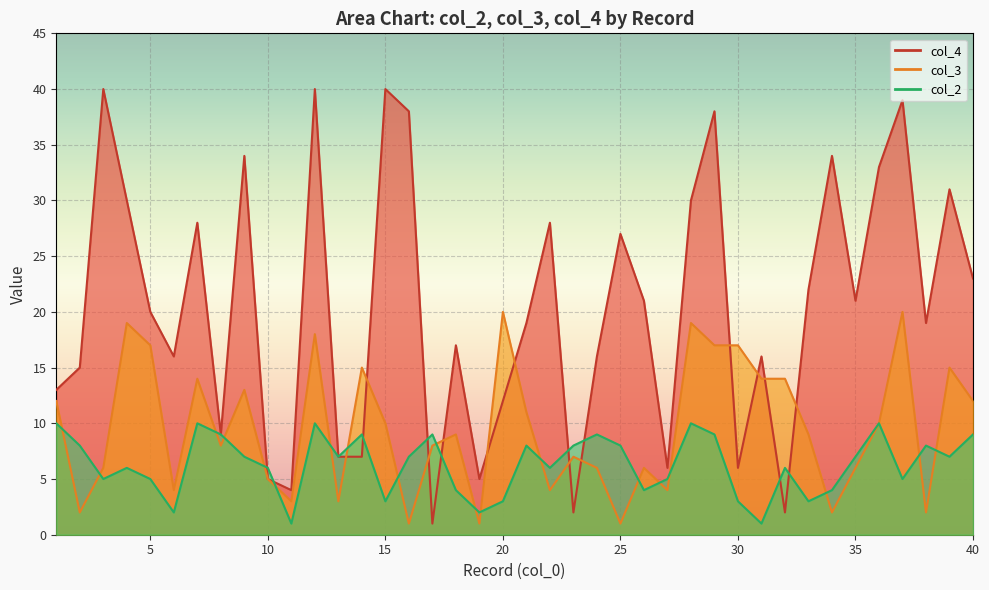

Reading left to right, what are all the values shown in this chart?

col_4: 1=13	2=15	3=40	4=30	5=20	6=16	7=28	8=9	9=34	10=5	11=4	12=40	13=7	14=7	15=40	16=38	17=1	18=17	19=5	20=12	21=19	22=28	23=2	24=16	25=27	26=21	27=6	28=30	29=38	30=6	31=16	32=2	33=22	34=34	35=21	36=33	37=39	38=19	39=31	40=23
col_3: 1=12	2=2	3=6	4=19	5=17	6=4	7=14	8=8	9=13	10=5	11=3	12=18	13=3	14=15	15=10	16=1	17=8	18=9	19=1	20=20	21=11	22=4	23=7	24=6	25=1	26=6	27=4	28=19	29=17	30=17	31=14	32=14	33=9	34=2	35=6	36=10	37=20	38=2	39=15	40=12
col_2: 1=10	2=8	3=5	4=6	5=5	6=2	7=10	8=9	9=7	10=6	11=1	12=10	13=7	14=9	15=3	16=7	17=9	18=4	19=2	20=3	21=8	22=6	23=8	24=9	25=8	26=4	27=5	28=10	29=9	30=3	31=1	32=6	33=3	34=4	35=7	36=10	37=5	38=8	39=7	40=9